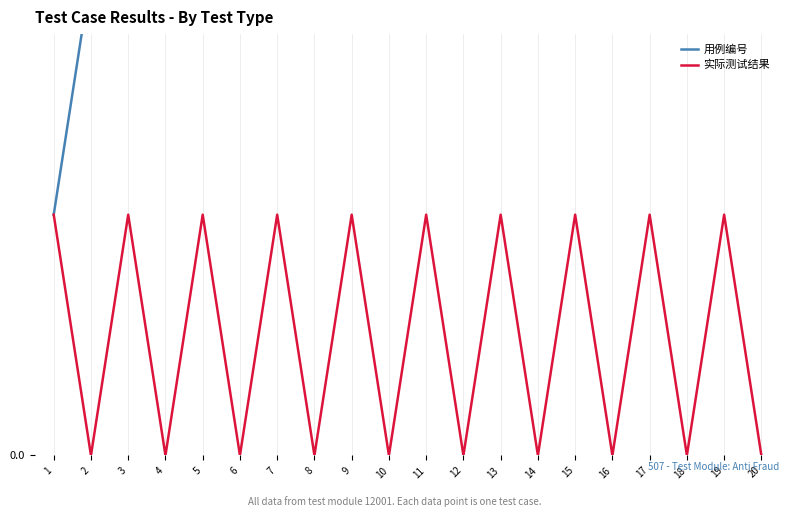

Which series has the largest total across all categories?

用例编号